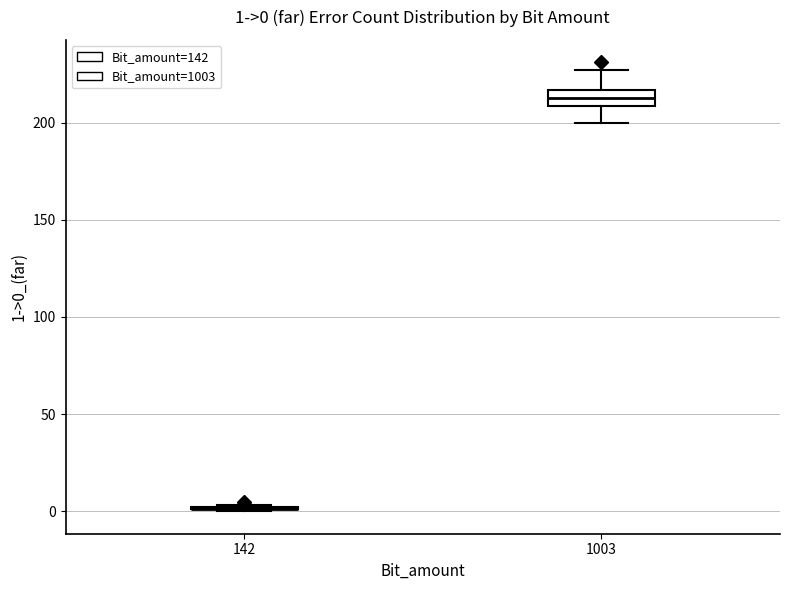

Comparing the boxes themselves (not the whiskers), which one is the tallest?

1003